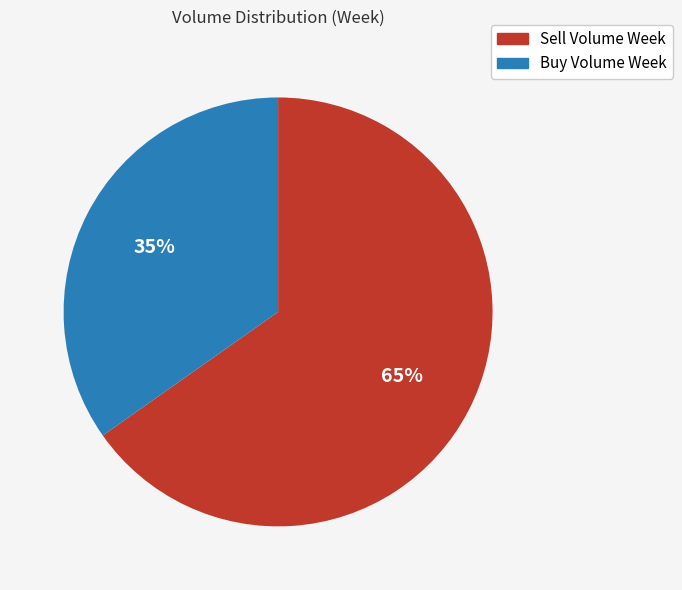

Combined, do Buy Volume Week and Sell Volume Week account for over 50%?

Yes